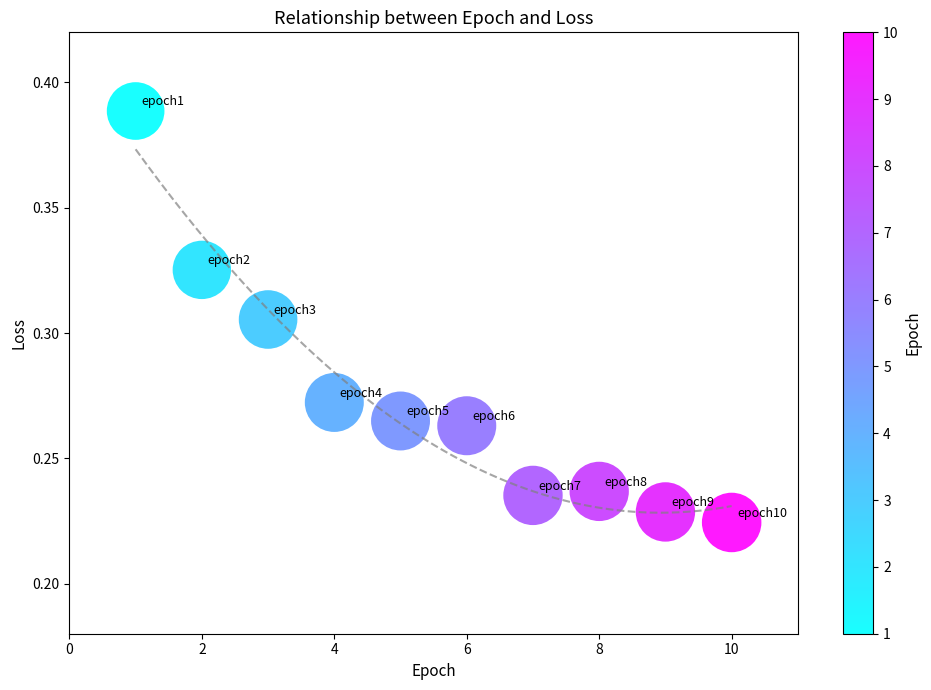

What is the range of X values (max minus min)?

9.0